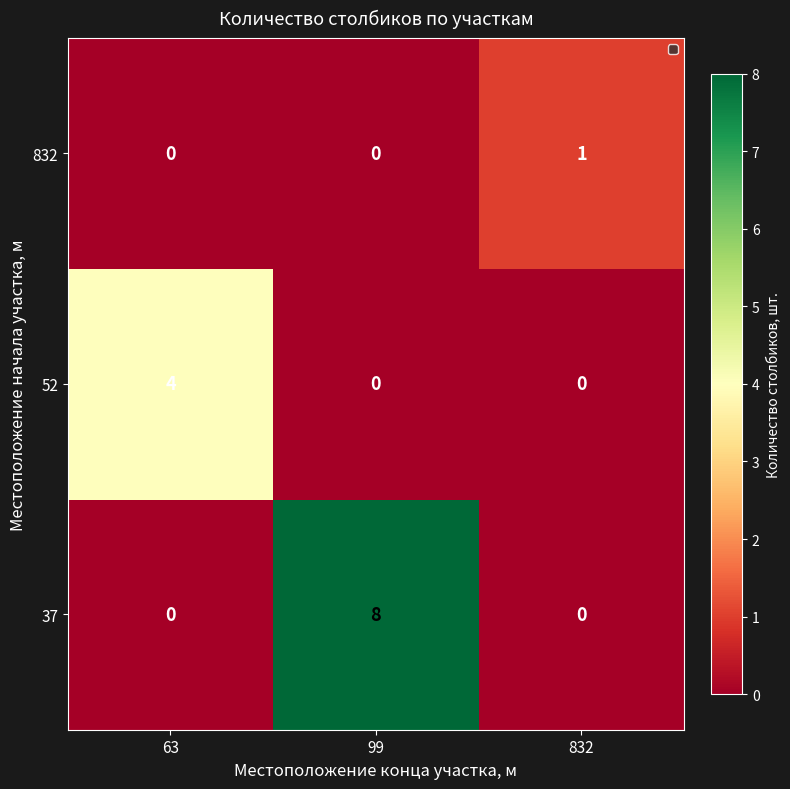

How many distinct data groups are displayed?

3